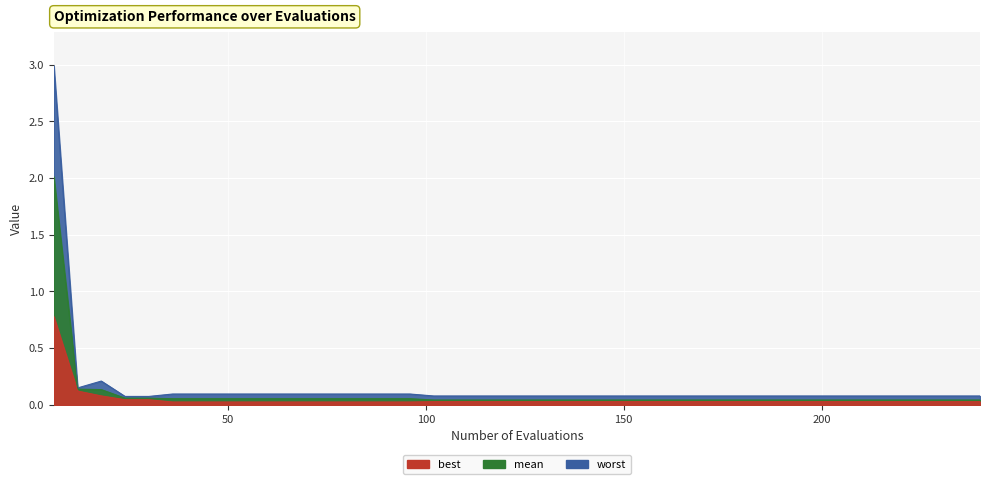

List the labels in order of worst value, smallest first.

24, 30, 102, 108, 114, 120, 126, 132, 138, 144, 150, 156, 162, 168, 174, 180, 186, 192, 198, 204, 210, 216, 222, 228, 234, 240, 36, 42, 48, 54, 60, 66, 72, 78, 84, 90, 96, 12, 18, 6